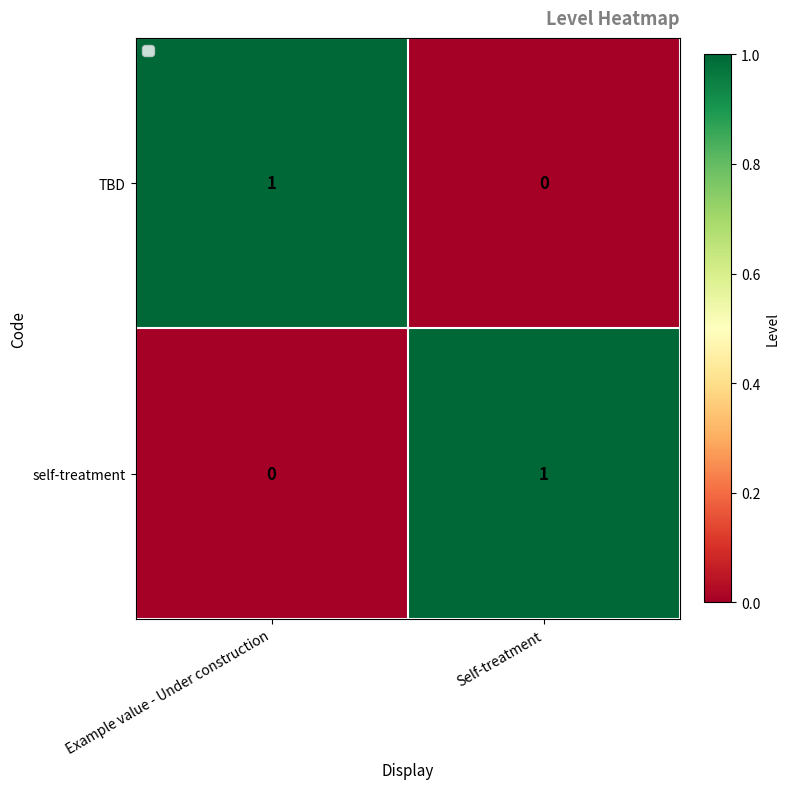

How many distinct data groups are displayed?

2